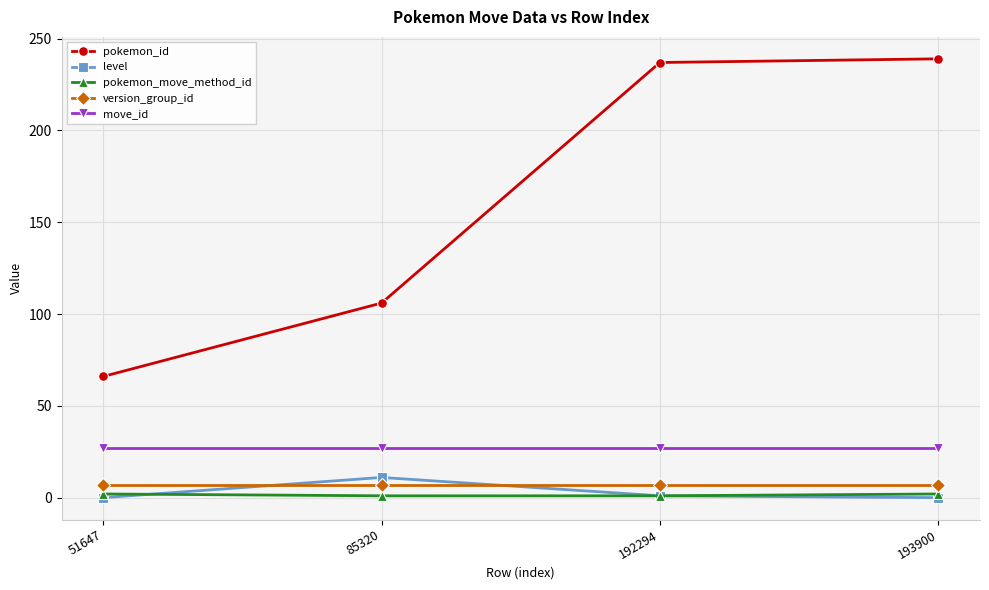

Which series has the widest spread of values?

pokemon_id